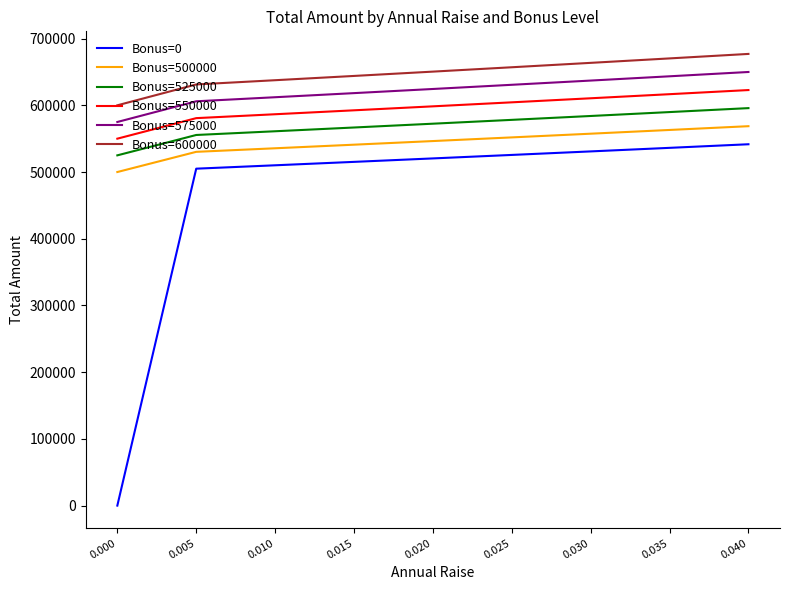

True or false: Bonus=525000 and Bonus=600000 cross at least once.

False